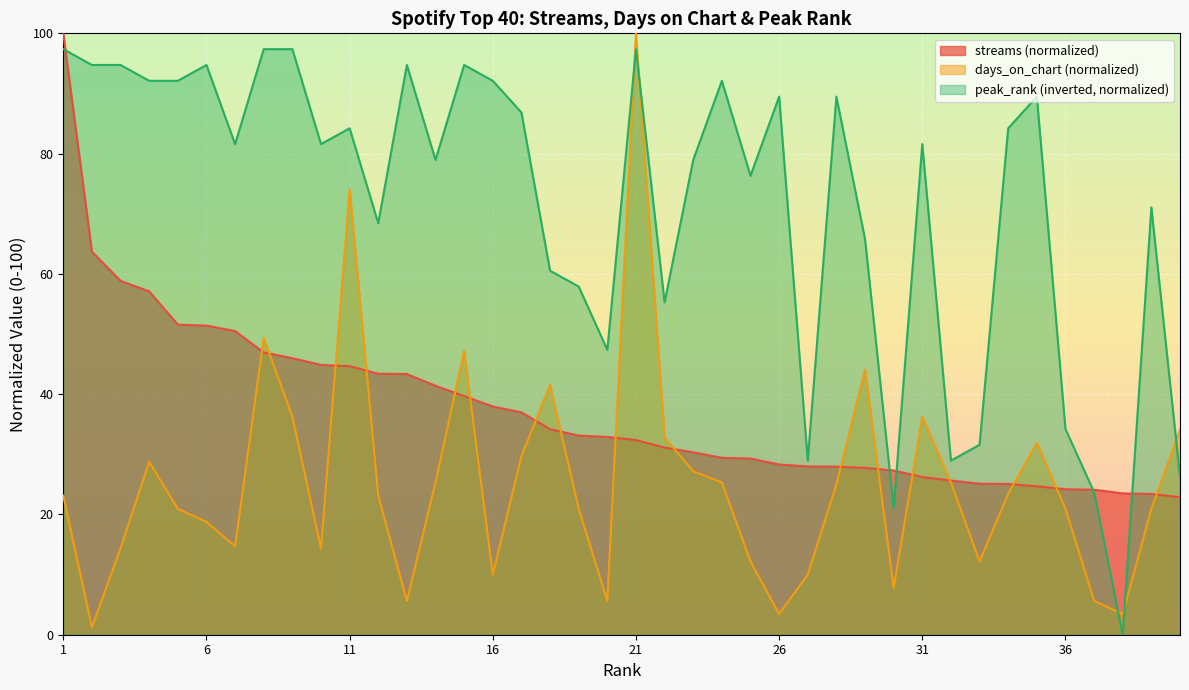

Which series has the largest range (max minus min)?

days_on_chart